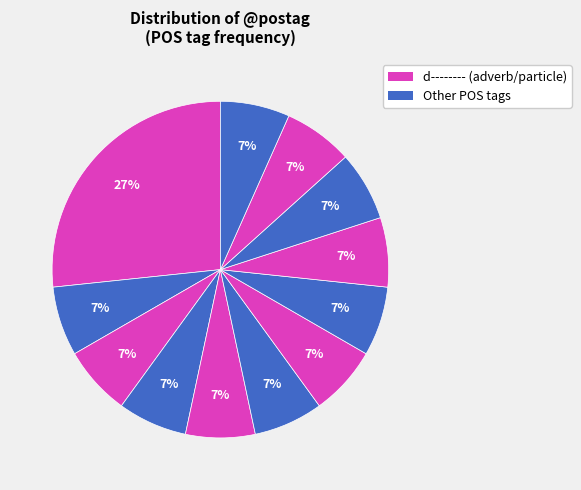

Count the number of slices in the pie.

12